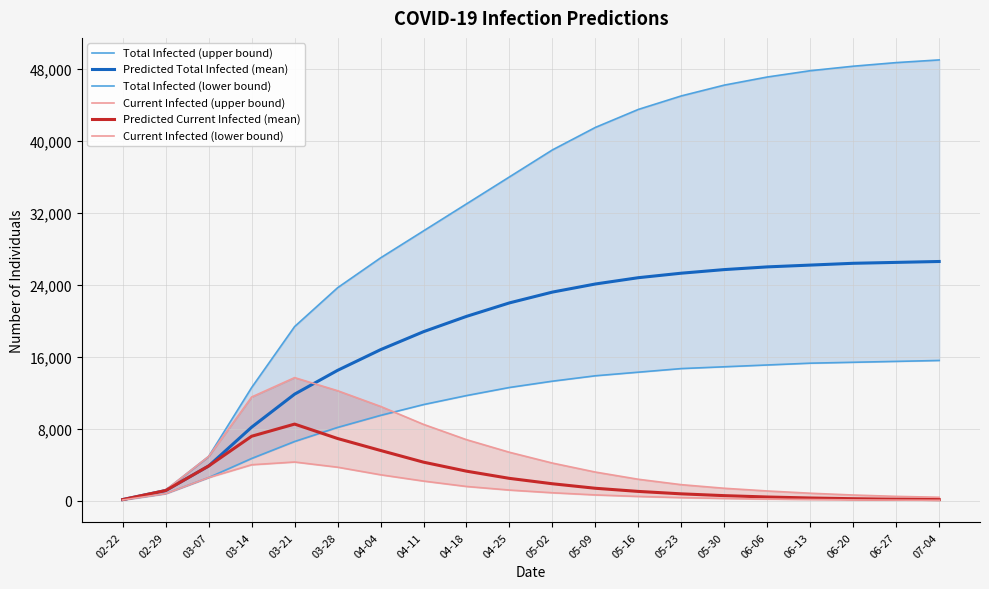

Rank the series by their maximum value, from lowest to highest.

predicted_current_infected_lower, predicted_current_infected_mean, predicted_current_infected_upper, predicted_total_infected_lower, predicted_total_infected_mean, predicted_total_infected_upper